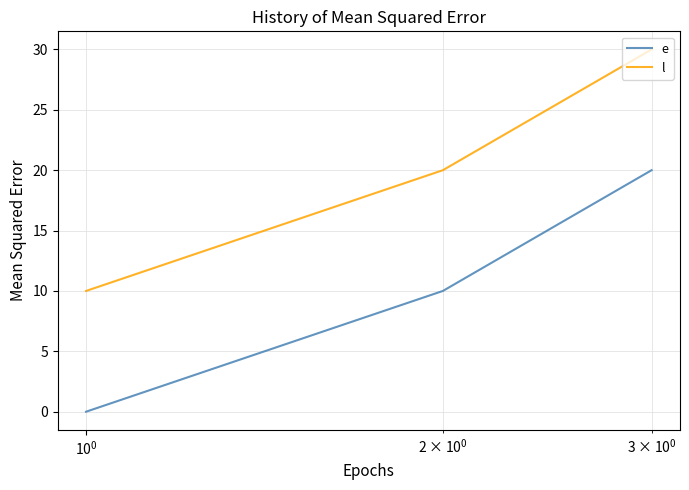

What is the average value of the e series?

10